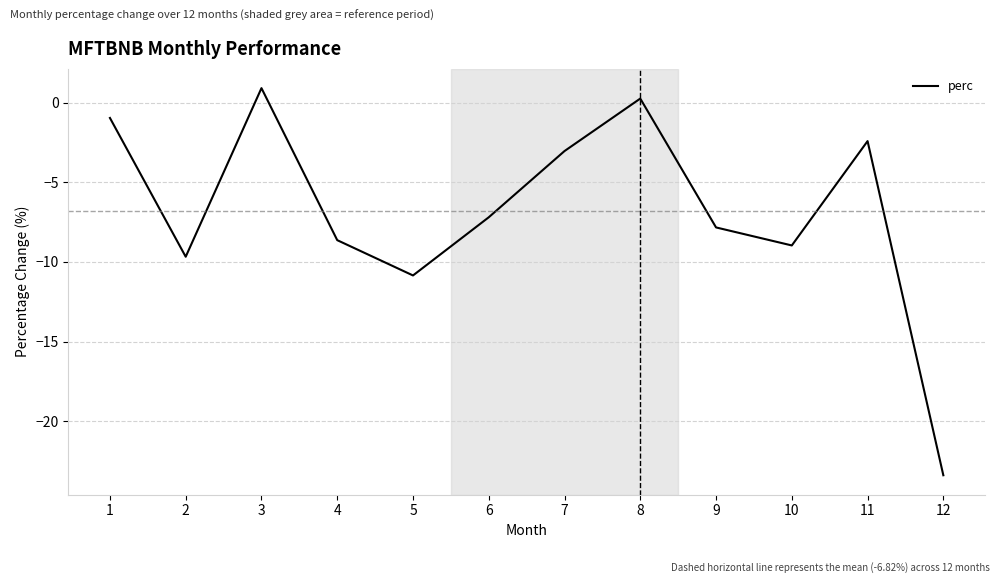

Reading left to right, list all the values displayed in this chart.

-1.0	-9.7	0.9	-8.6	-10.9	-7.2	-3.0	0.3	-7.8	-9.0	-2.4	-23.4